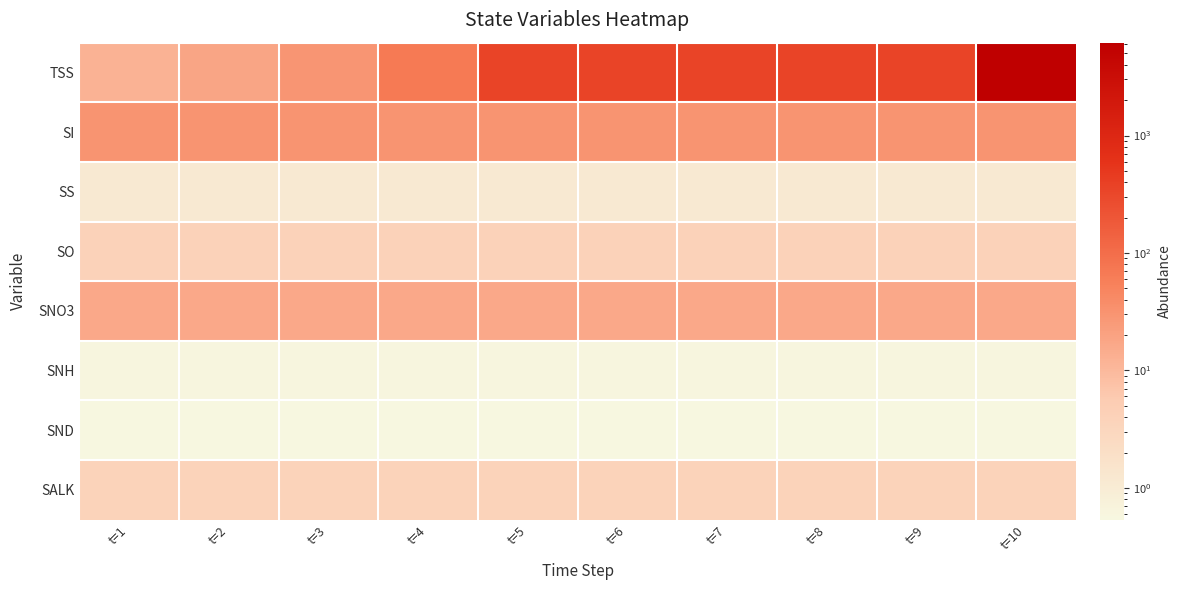

Between t=1 and t=5, which is larger?

t=5